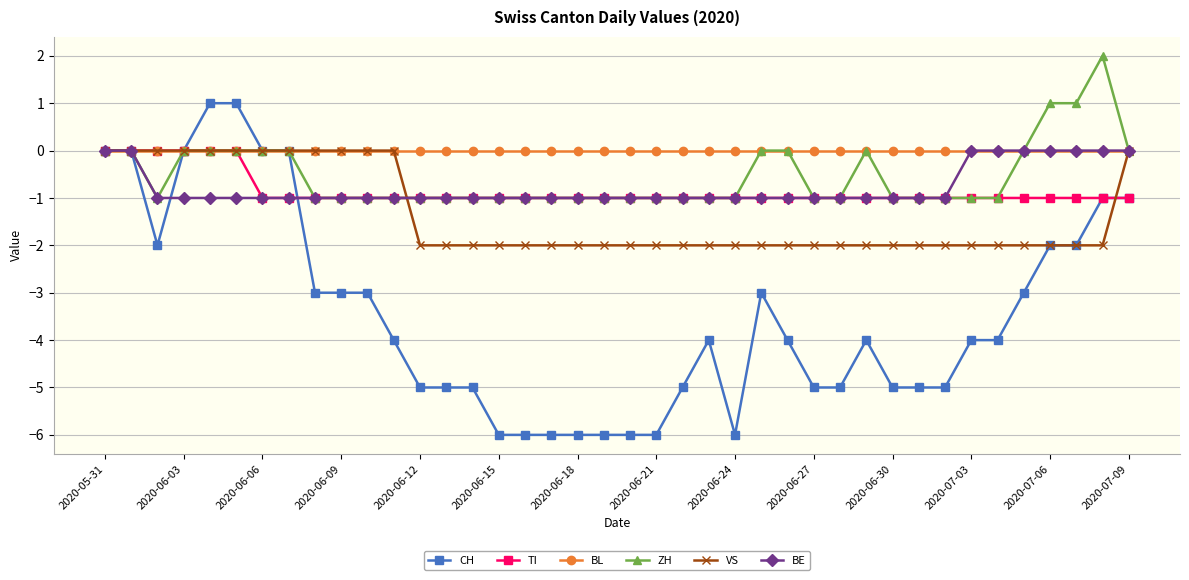

How many series are shown in this chart?

6